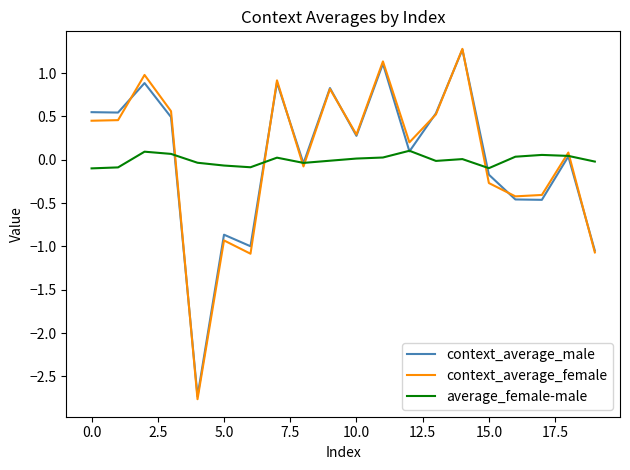

How many distinct data groups are displayed?

3